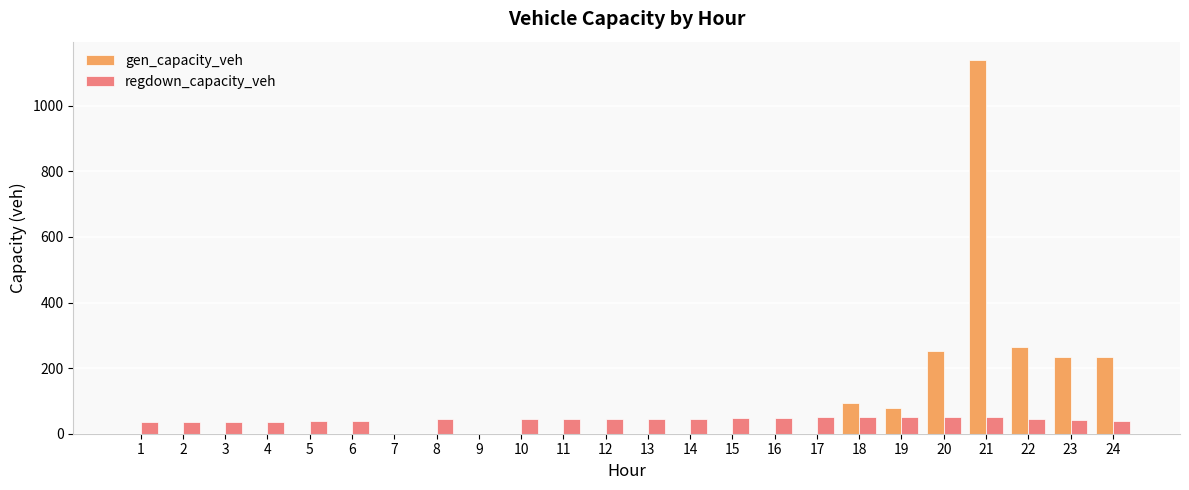

What are all the series names shown in the legend?

gen_capacity_veh, regdown_capacity_veh